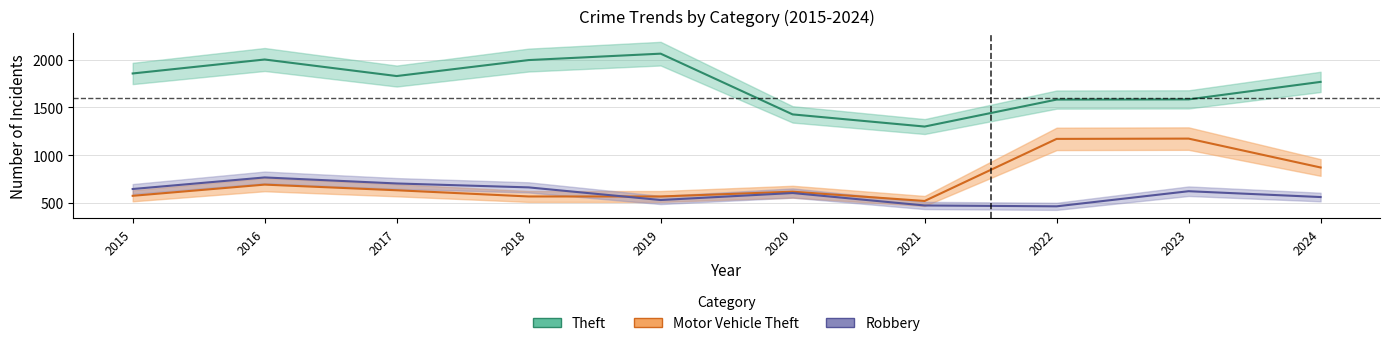

True or false: Theft and Motor Vehicle Theft cross at least once.

False